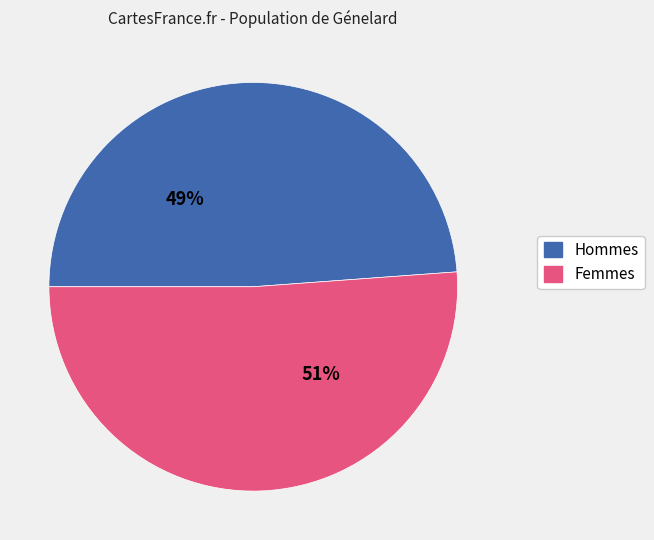

Does any single category account for the majority?

Yes